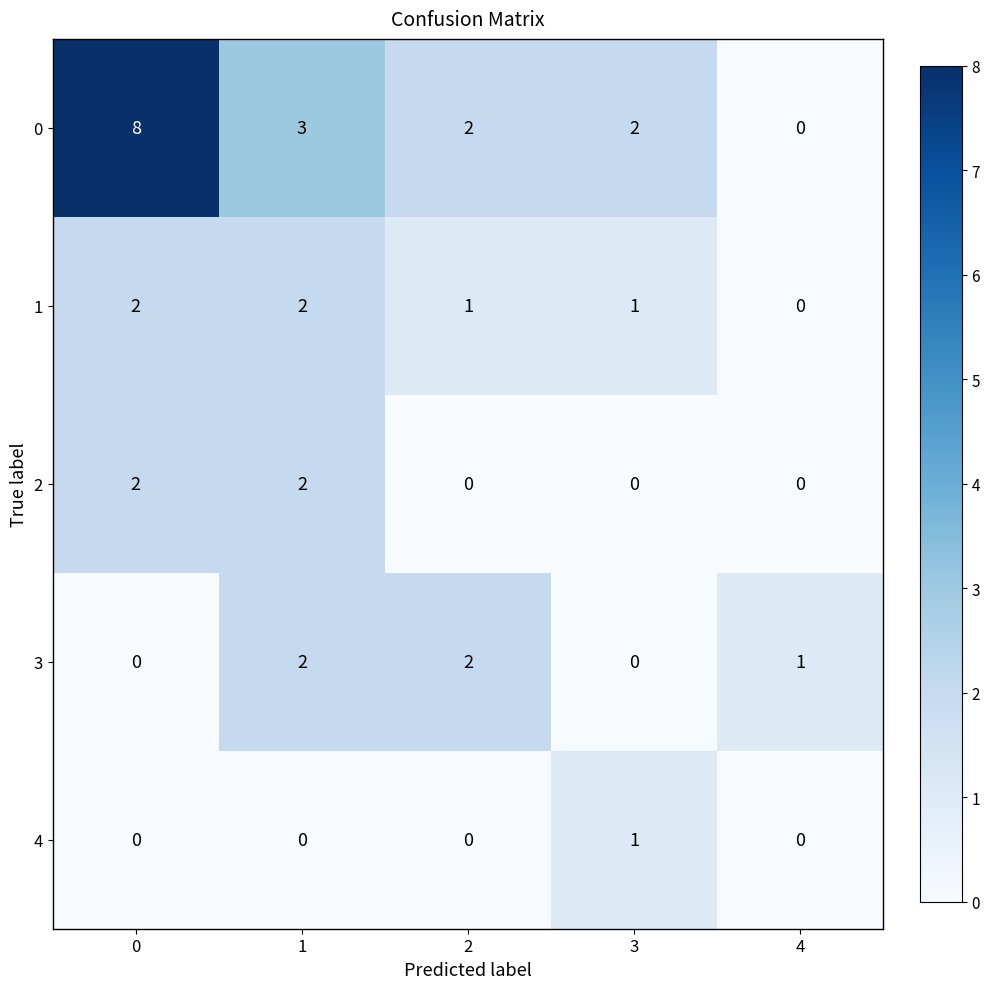

How many 1 values are between 1 and 2?

4